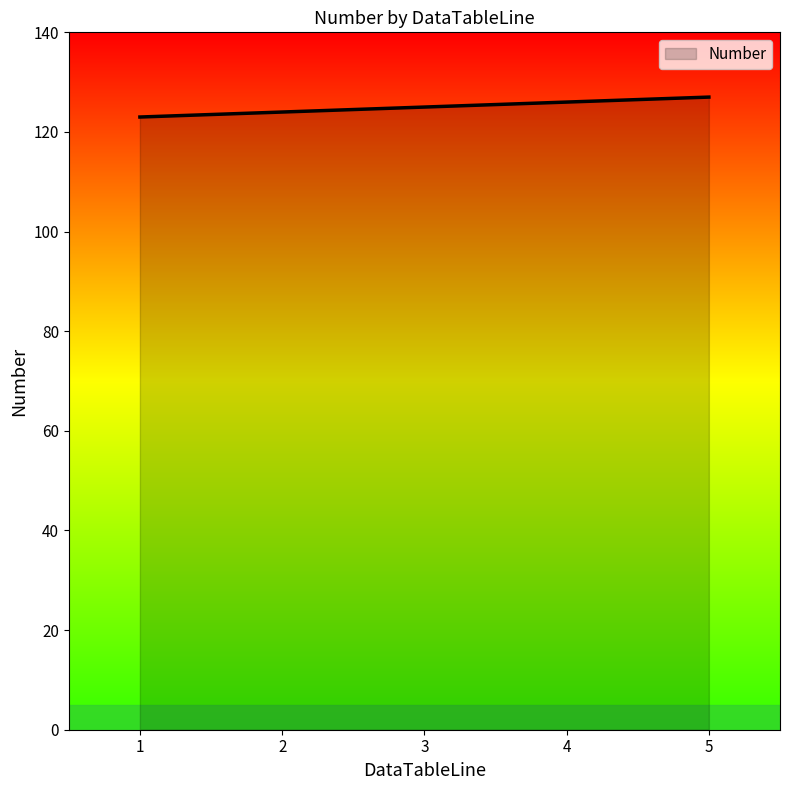

What is the sum of the values at 5 and 4?

253